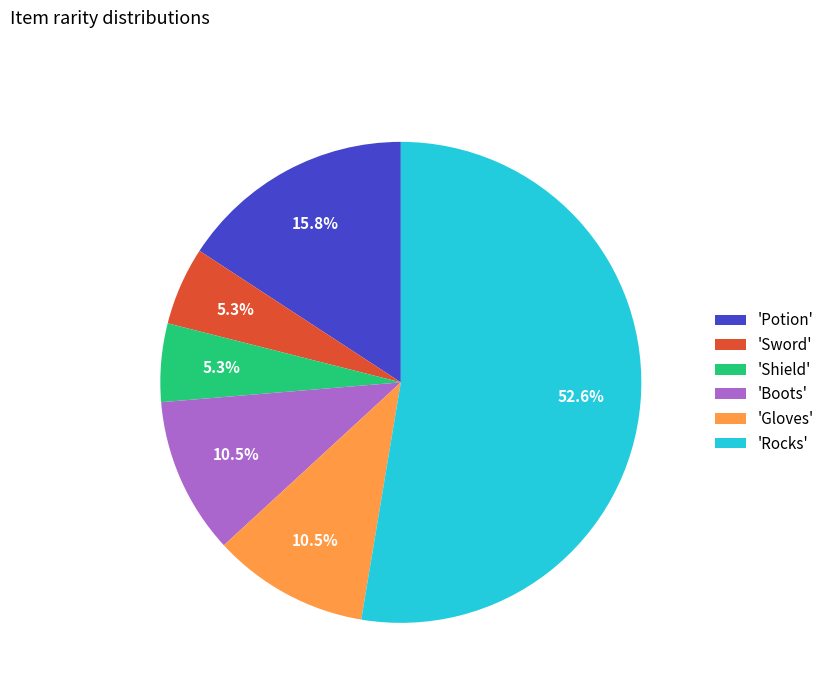

Is there any slice that represents more than half of the pie?

Yes